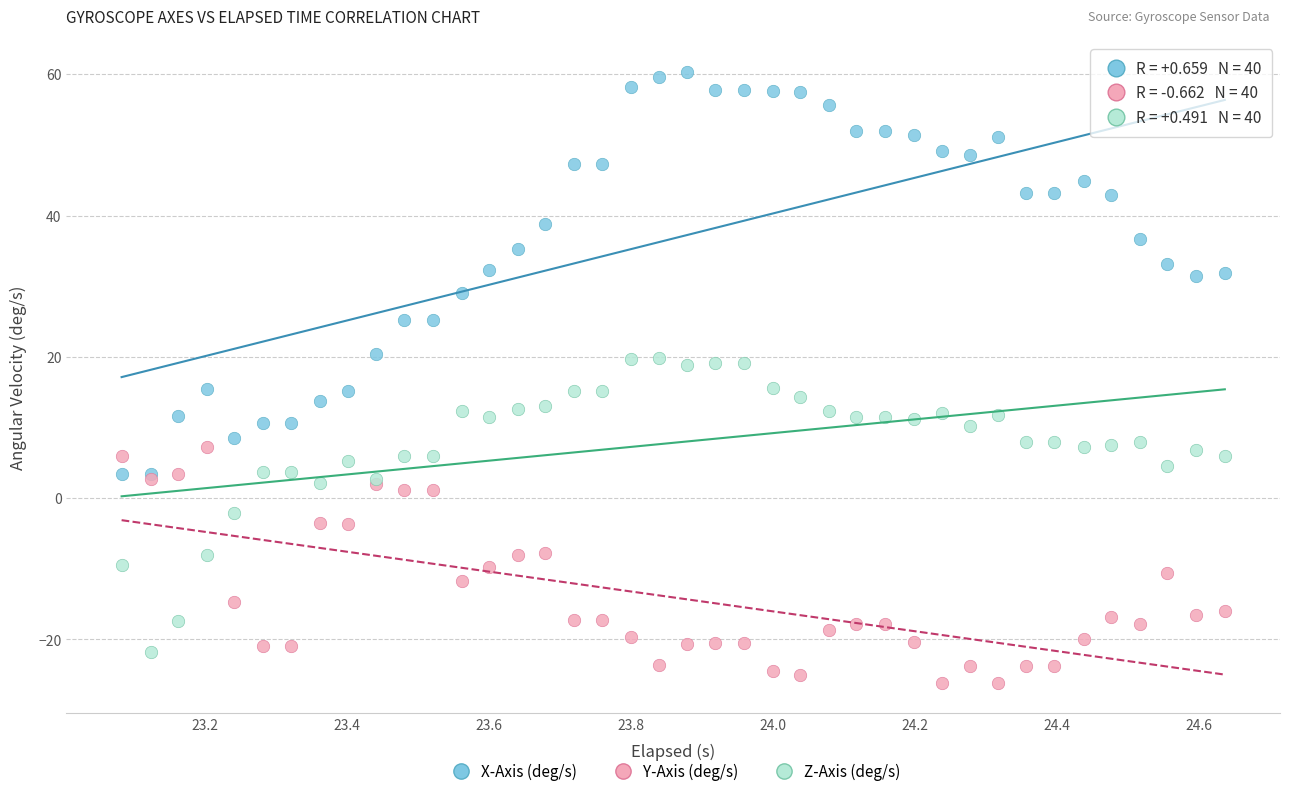

Which series has the largest Y range (max minus min)?

X-Axis (deg/s)